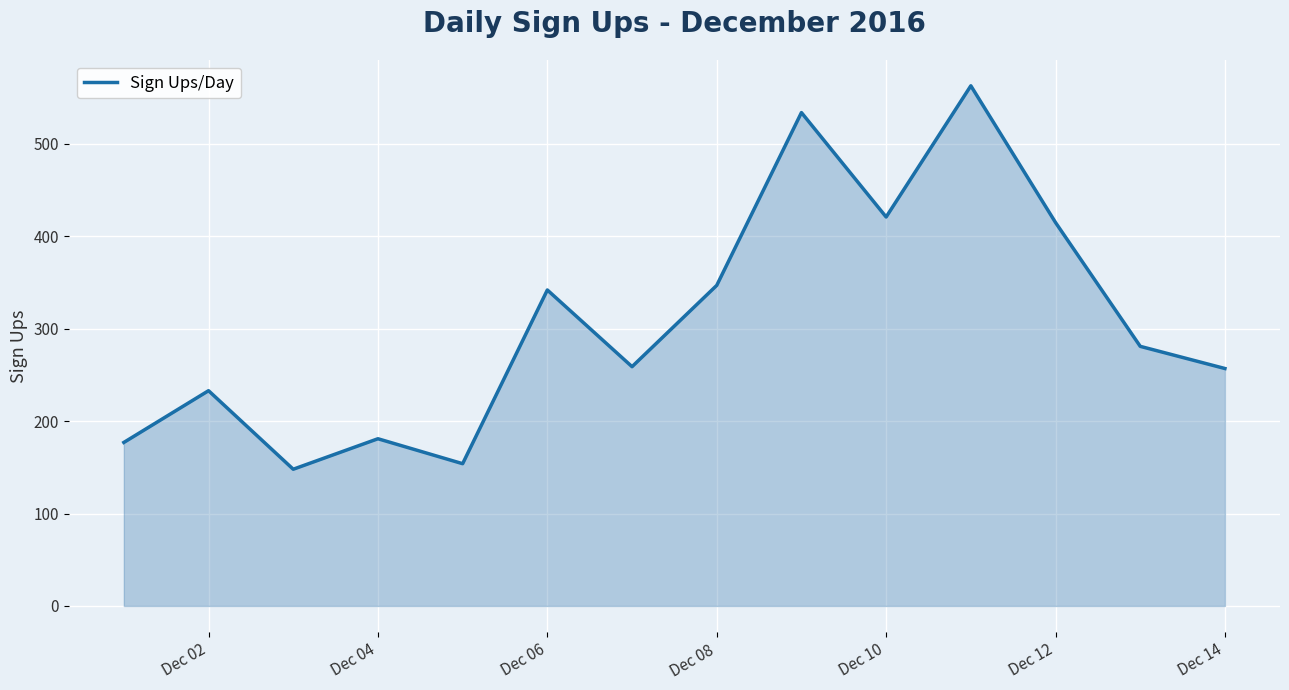

What is the minimum value shown in the chart?

148